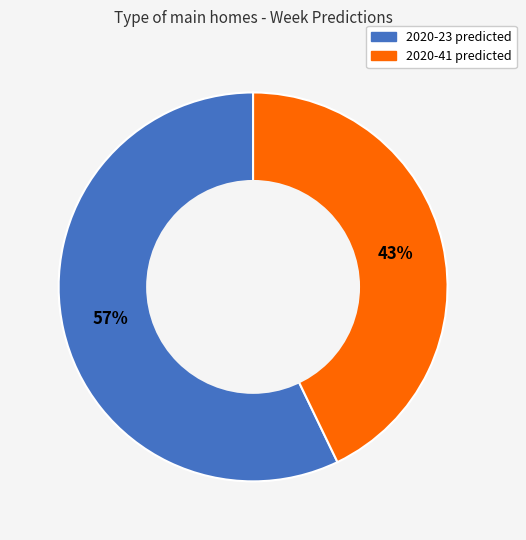

To the nearest percent, what portion does 2020-23 represent?

57%